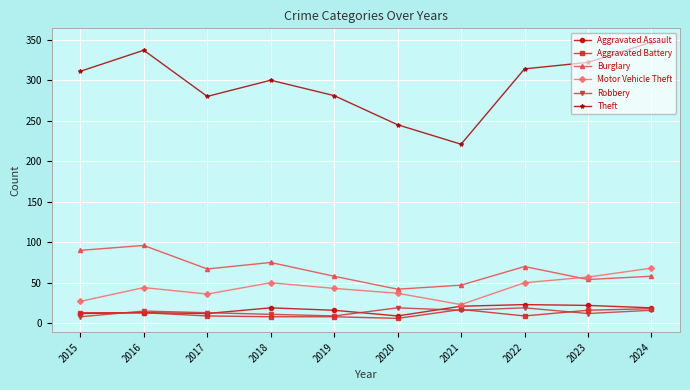

At which category does the chart reach its peak across all series?

2024